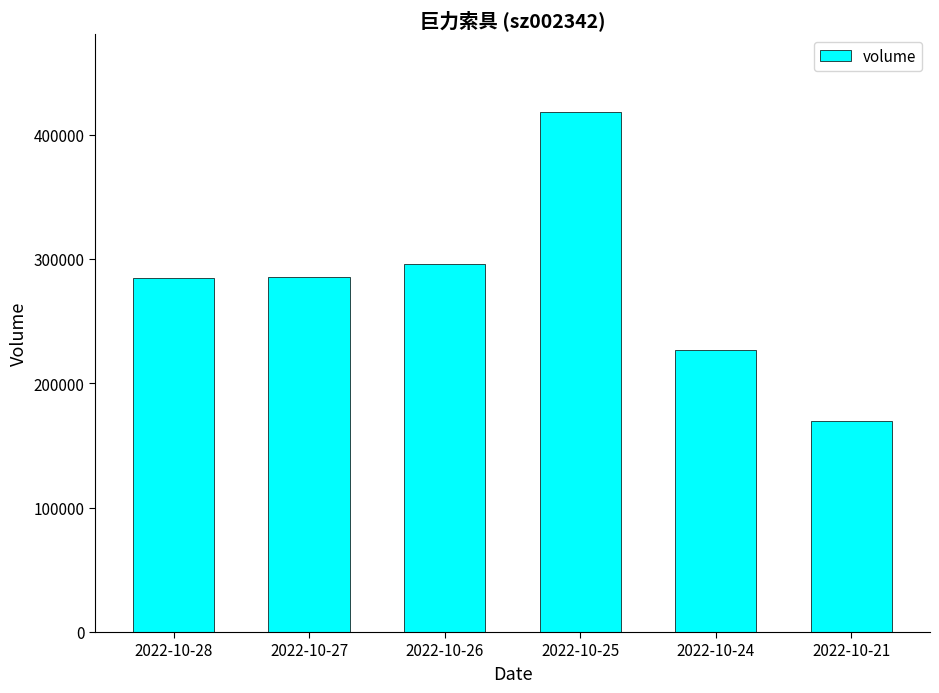

What is the difference between the maximum and minimum values?

248027